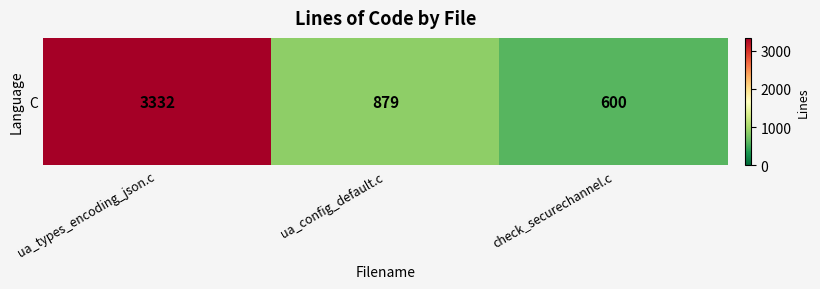

At which label does the data first exceed 879?

ua_types_encoding_json.c